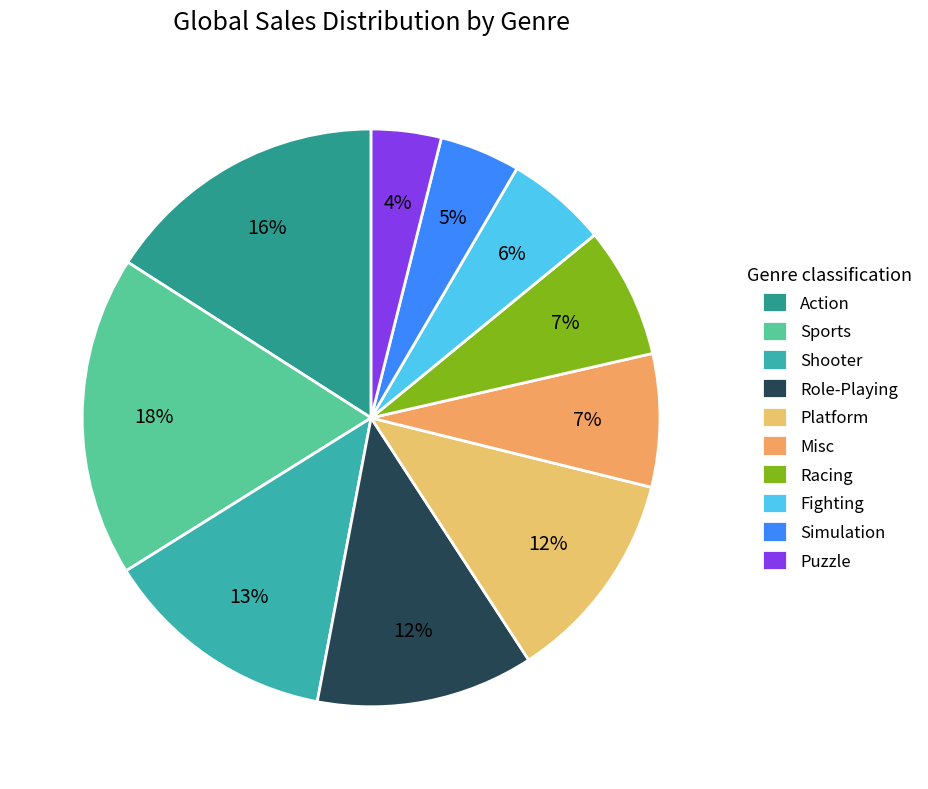

Between Fighting and Simulation, which is larger?

Fighting